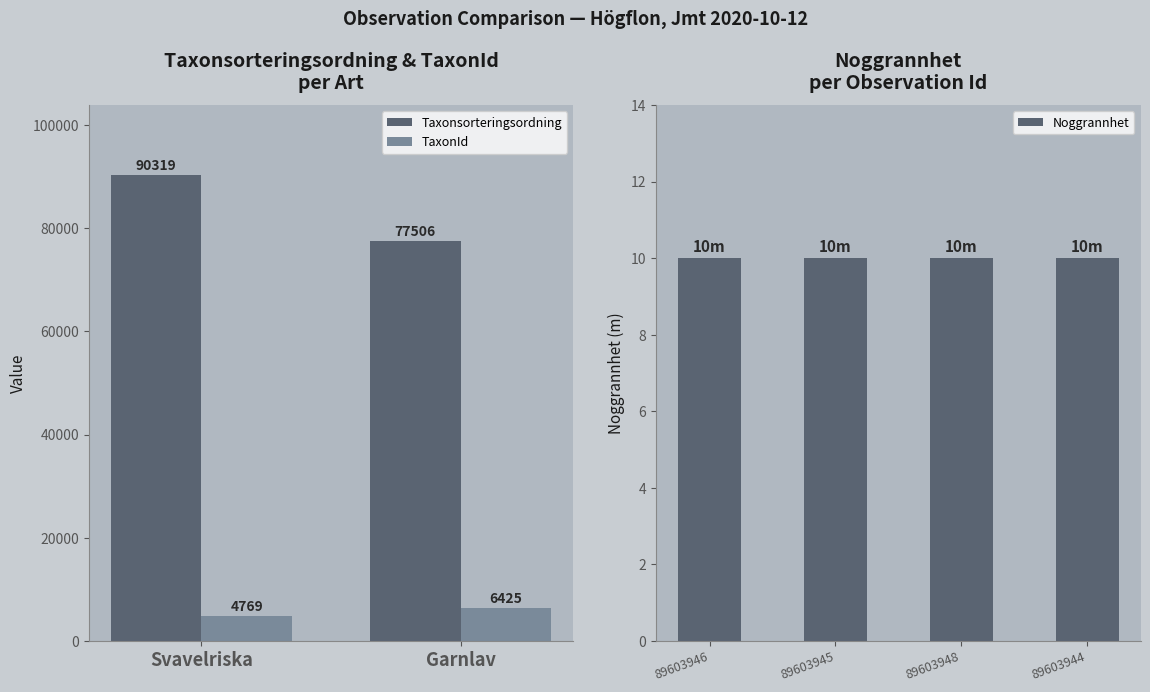

What position from the right is 89603945?

3